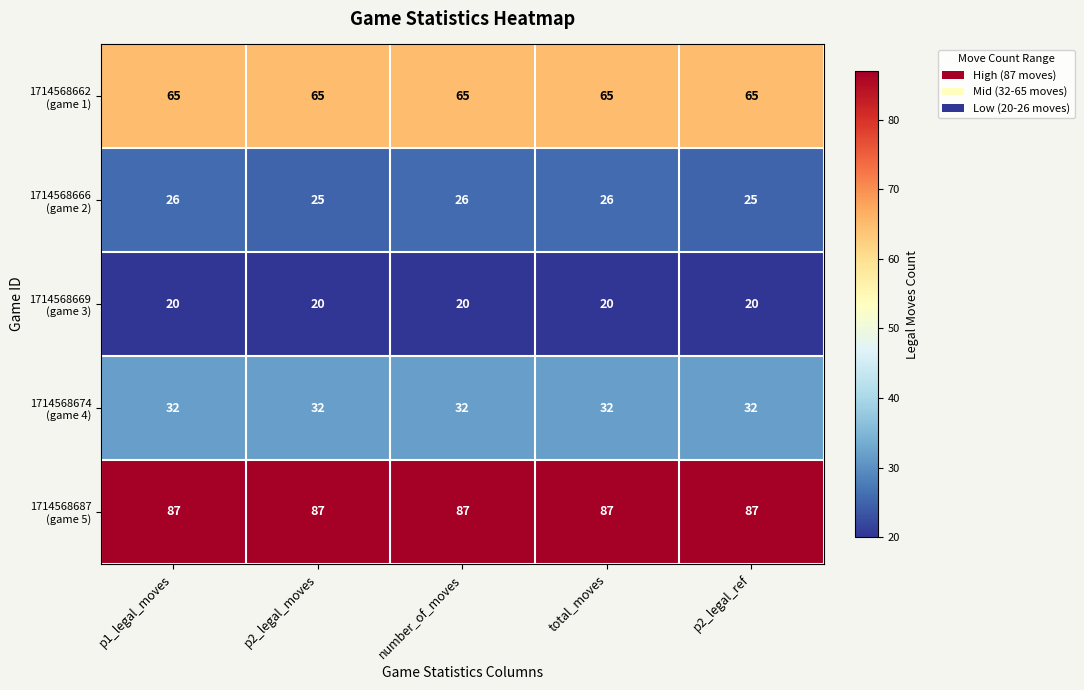

What is the smallest value displayed?

20